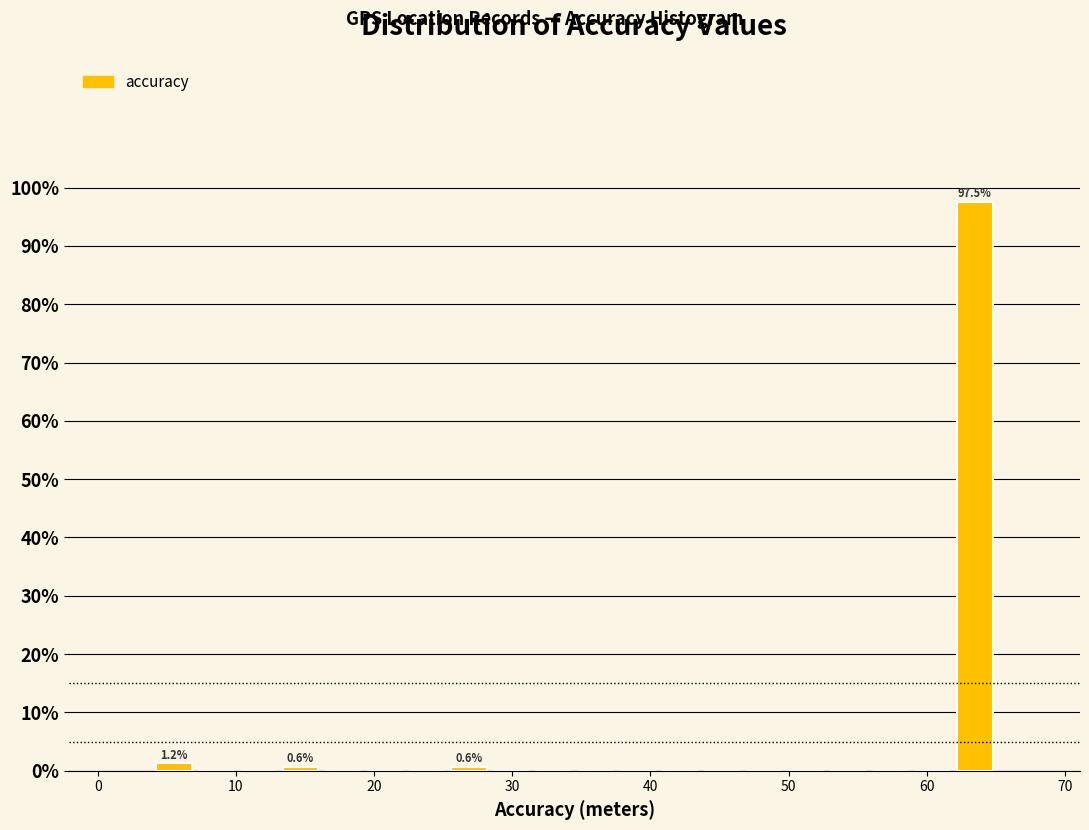

Read against the x-axis, roughly where is the centre of the tallest bar?

63